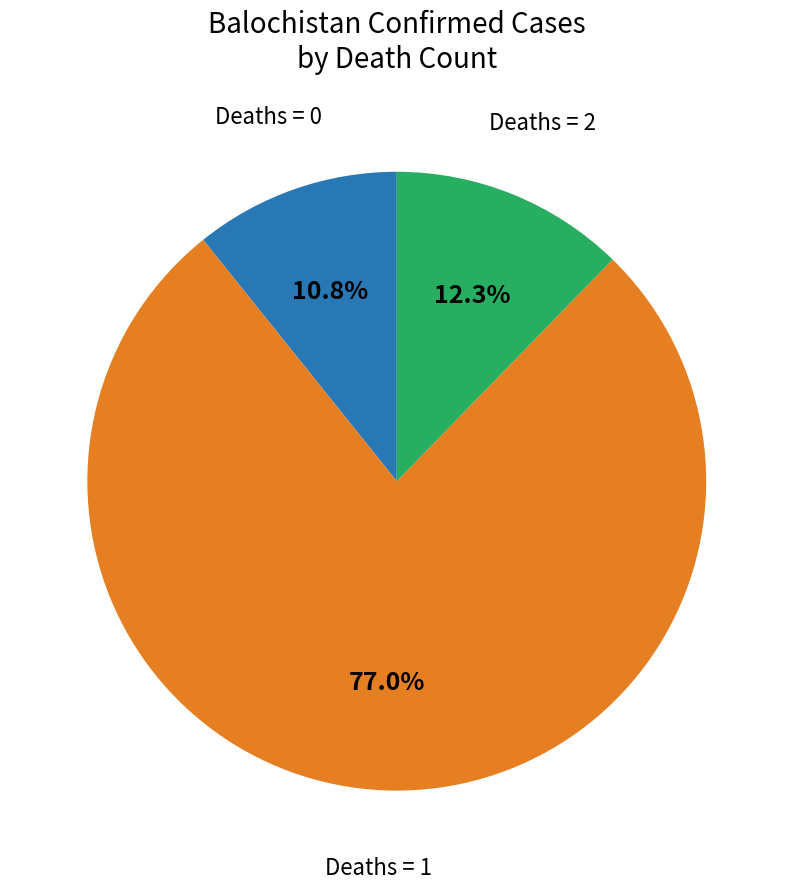

How many slices are in this pie chart?

3